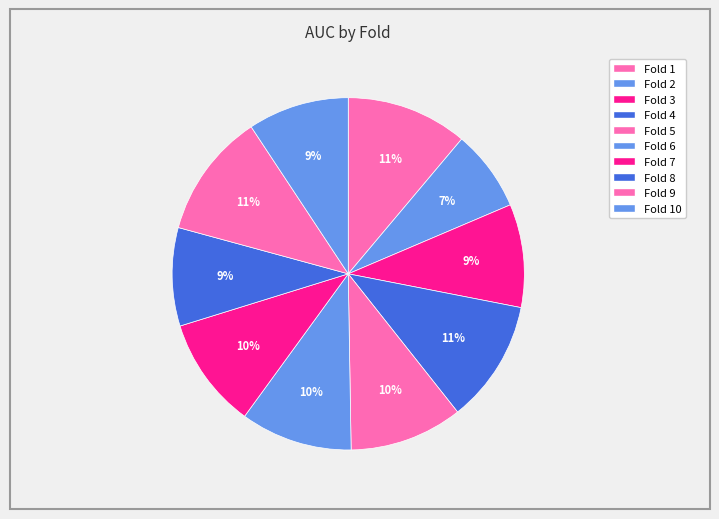

How many segments does this pie chart have?

10